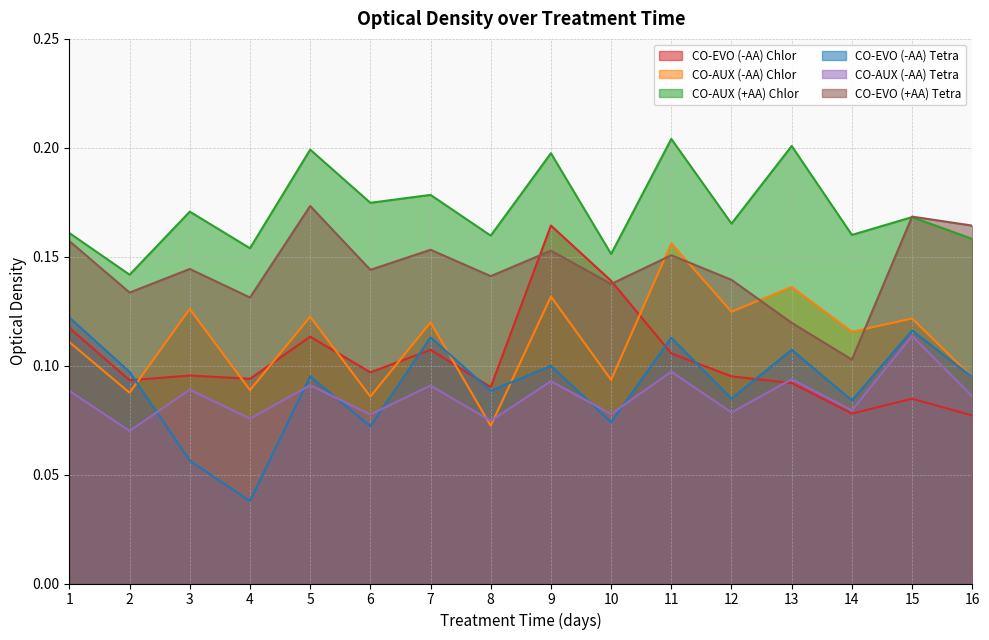

Between which two adjacent categories do CO-AUX (-AA) Tetra and CO-EVO (-AA) Chlor first intersect?

12 and 13